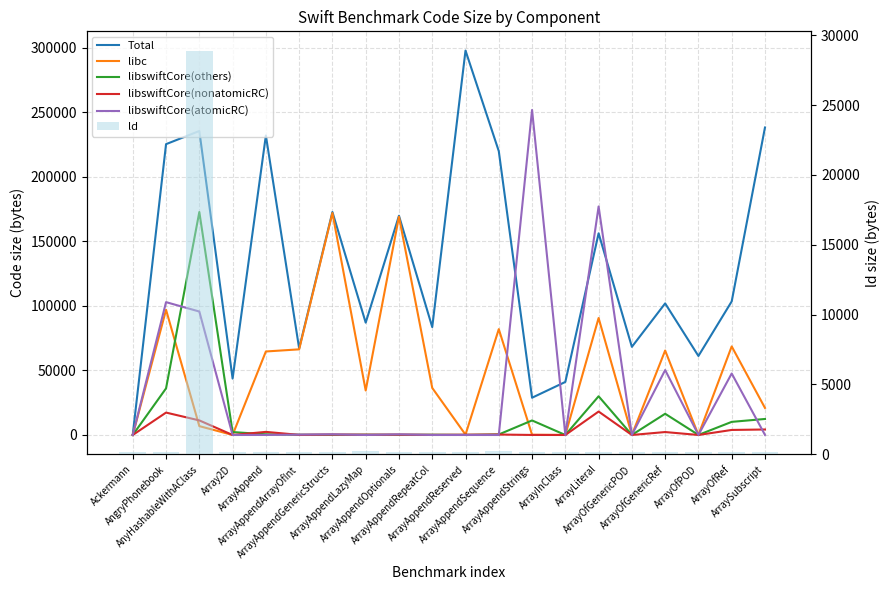

What is the label of the 19th bar from the right?

AngryPhonebook